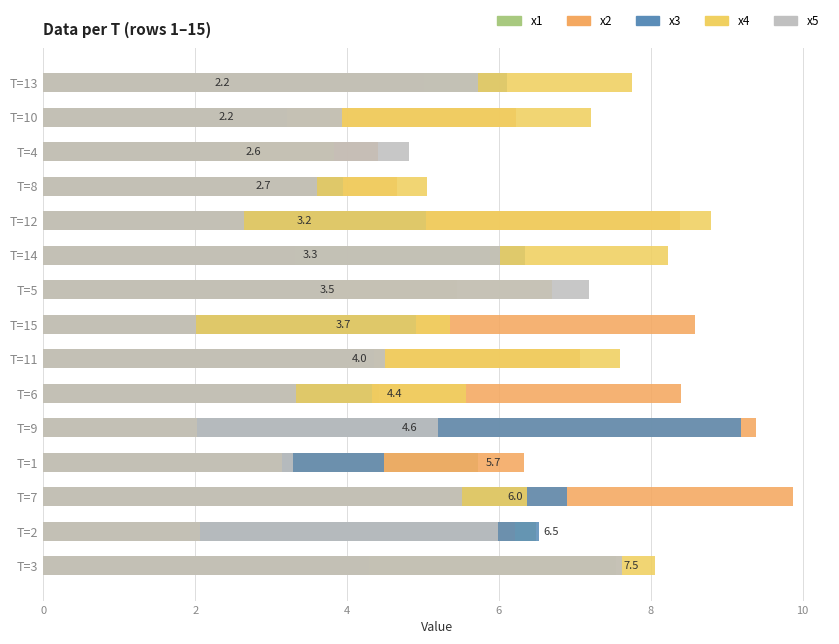

What is the highest value of the x1 series?

7.5